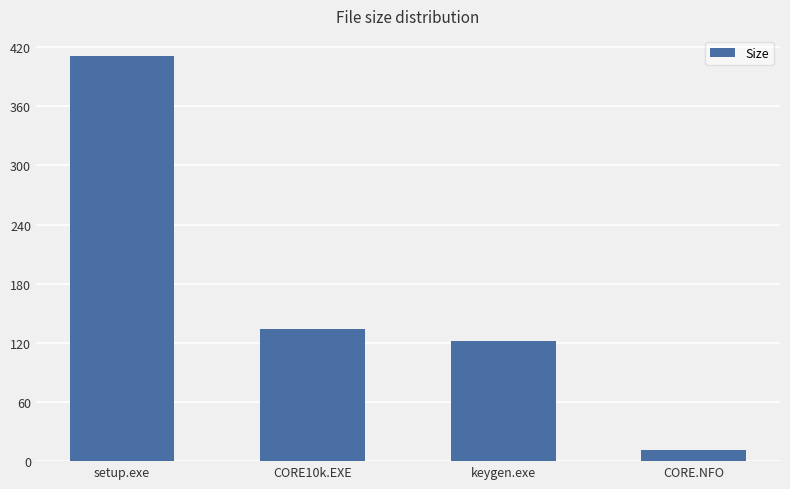

Reading right to left, transcribe all the data shown in this chart.

11.5	121.6	134.5	410.8